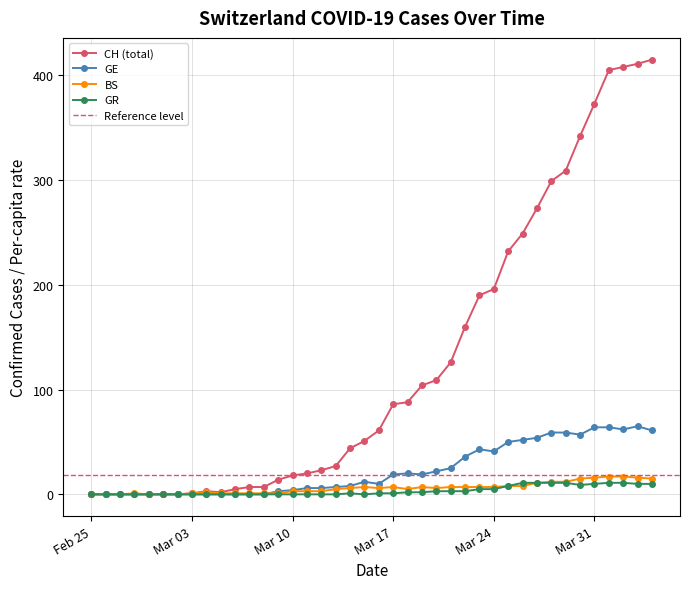

What is the difference between the second highest and second lowest values in the BS series?

17